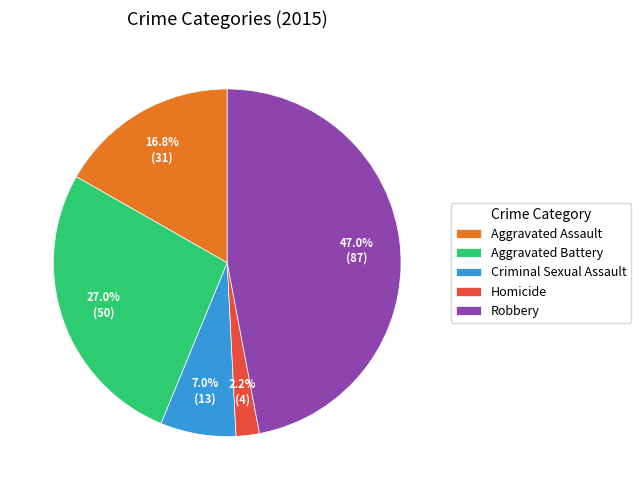

What is the largest slice in the pie chart?

Robbery